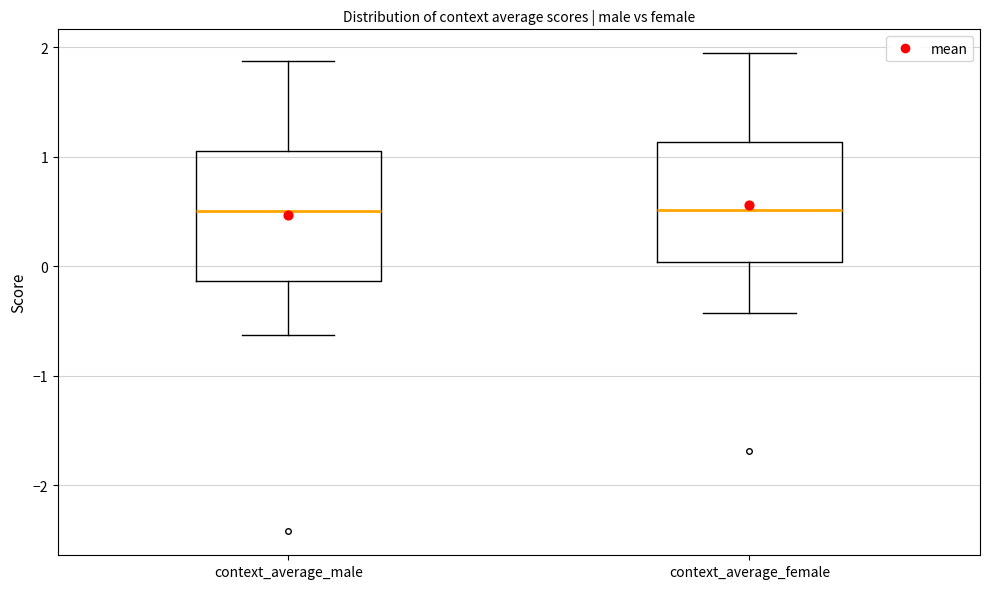

Reading left to right, transcribe this box plot: for each box, give where its median line is, the range the box spans, and where its two whiskers end, as read against the y-axis. The values are not printed on the chart, so give them approximately, as read against the axis.

context_average_male: median 0.5, box -0.1 to 1.1, whiskers -0.6 to 1.9
context_average_female: median 0.5, box 0.0 to 1.1, whiskers -0.4 to 1.9